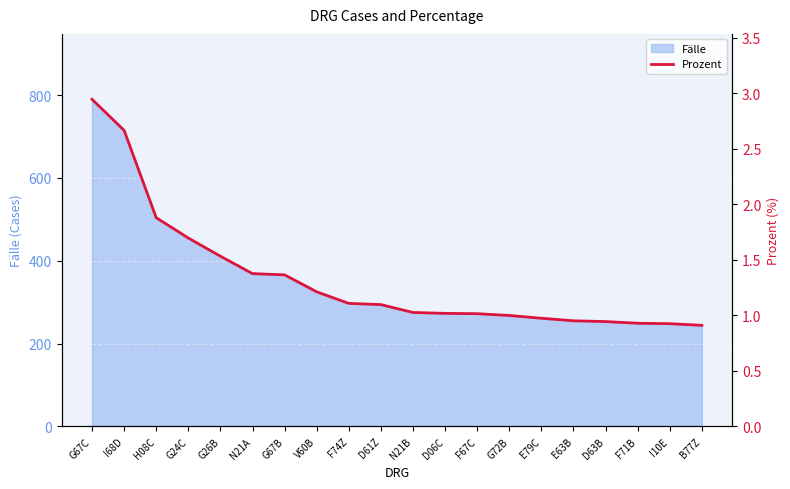

What is the label of the 13th point from the left?

F67C